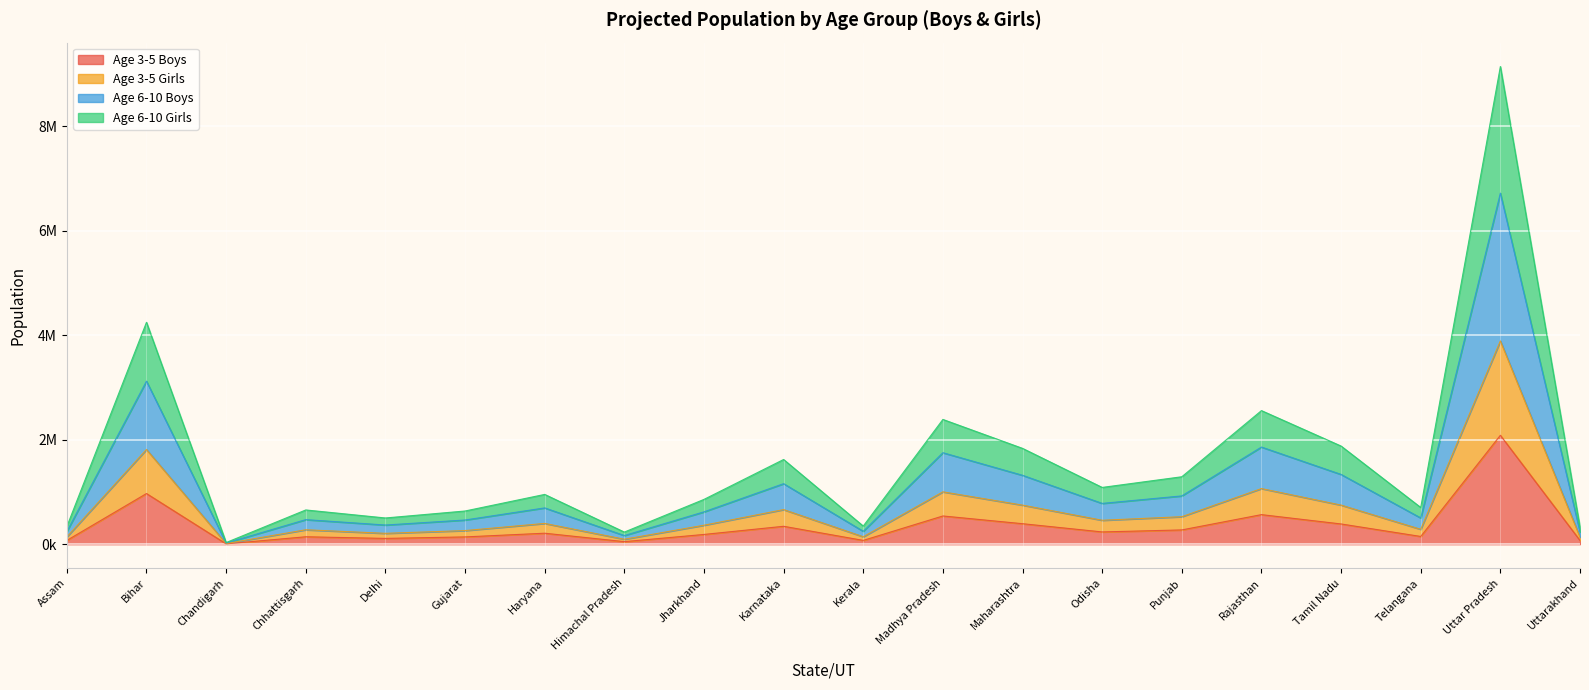

Which has a higher value, Uttar Pradesh or Madhya Pradesh?

Uttar Pradesh